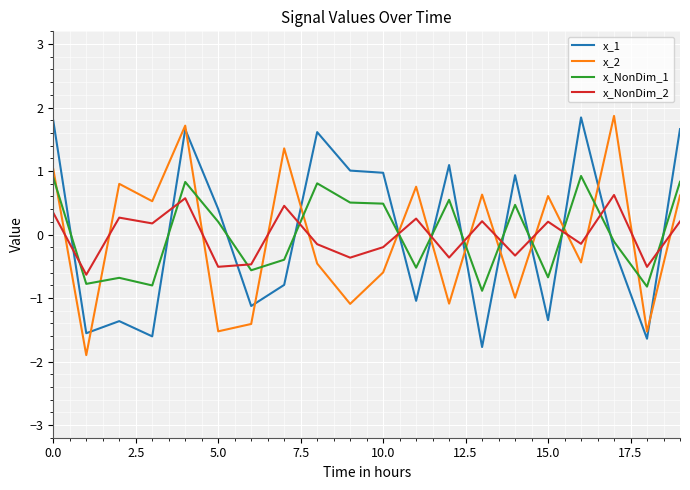

What is the maximum value for x_NonDim_2?

0.6